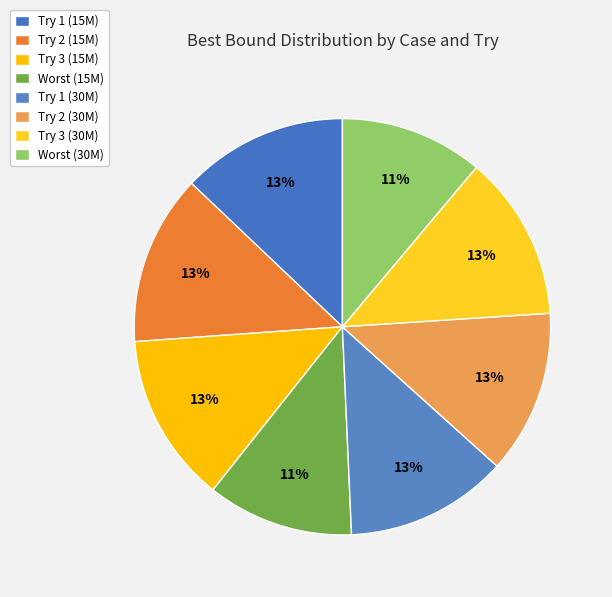

Which category has the smallest portion of the pie?

Worst (30M)